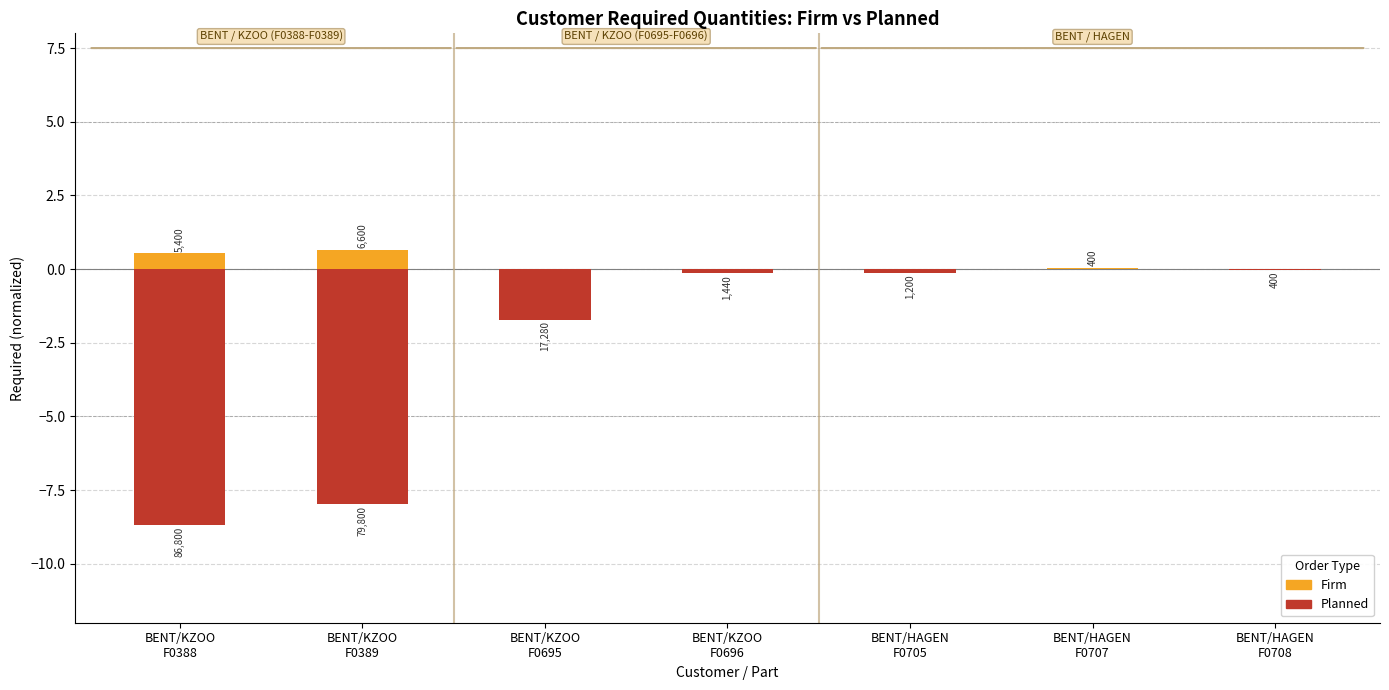

Which series has the largest range (max minus min)?

Planned